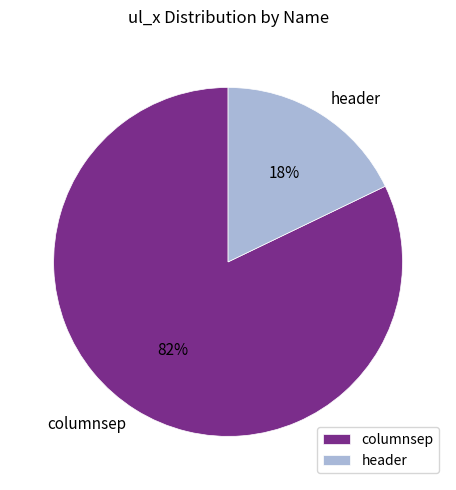

How many slices are in this pie chart?

2